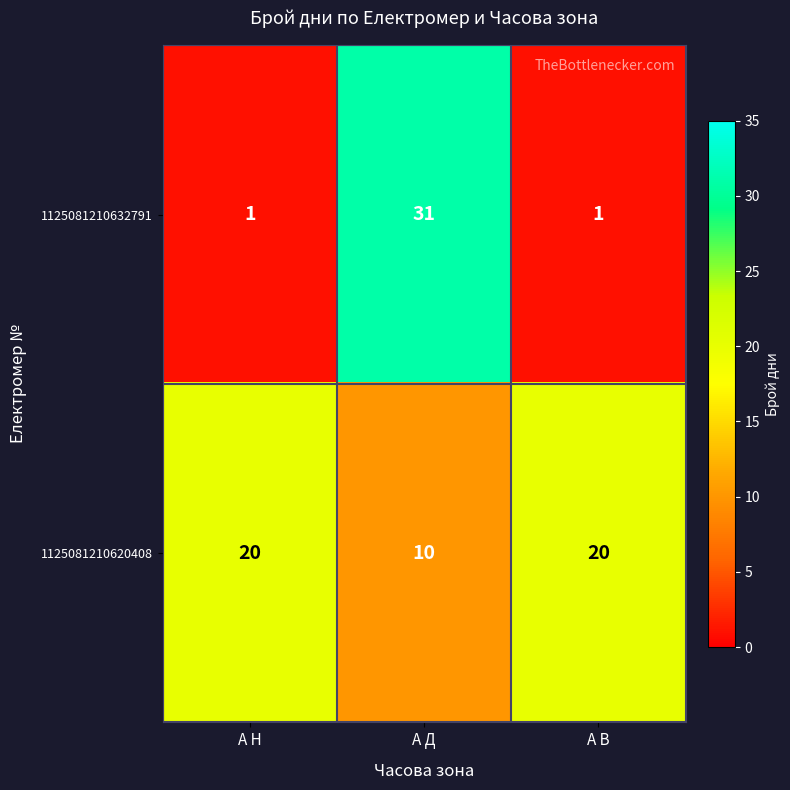

What is the average value of the 1125081210632791 series?

11